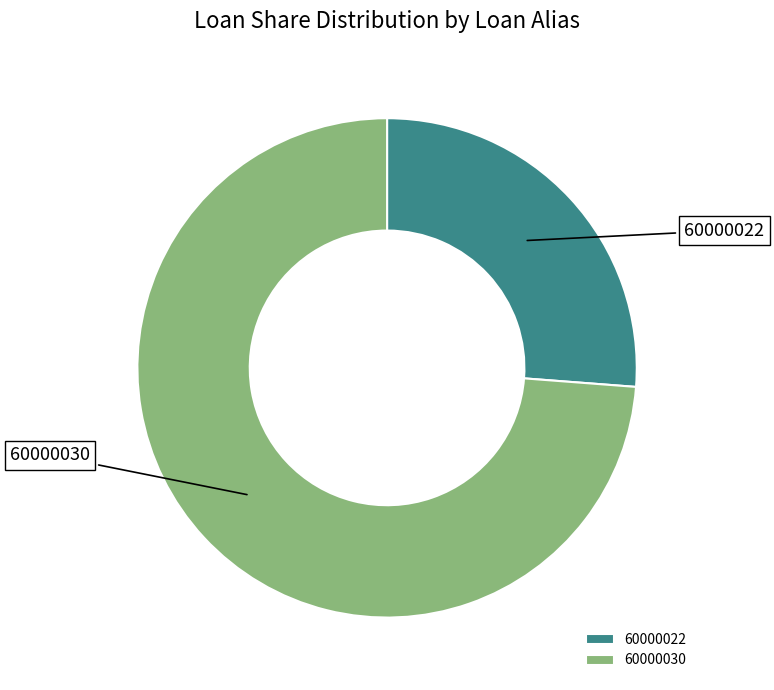

Which slice is the largest?

60000030